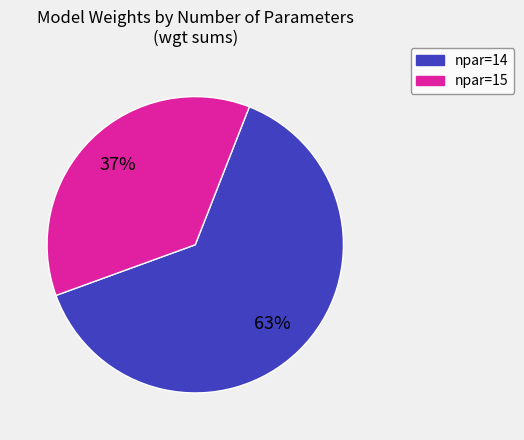

What percentage is the npar=15 slice, to the nearest percent?

37%